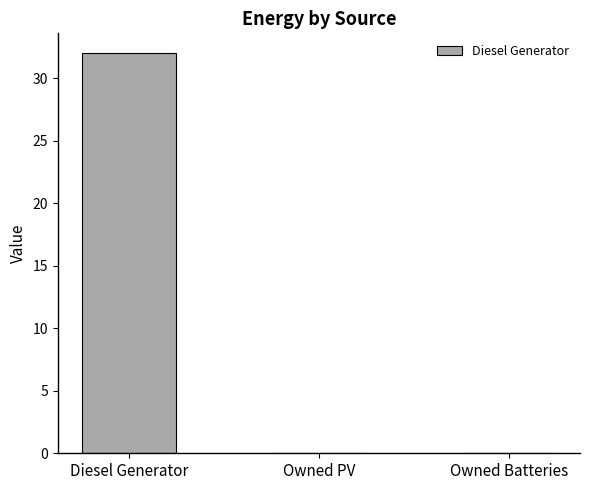

True or false: the data shows -12.7 at Owned Batteries.

False